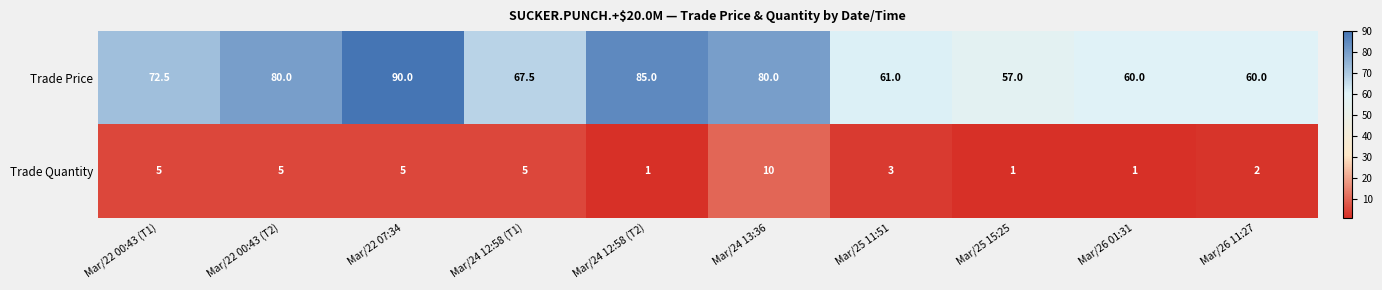

The value of Trade Price at Mar/24 12:58 (T1) is 116.5. True or false?

False